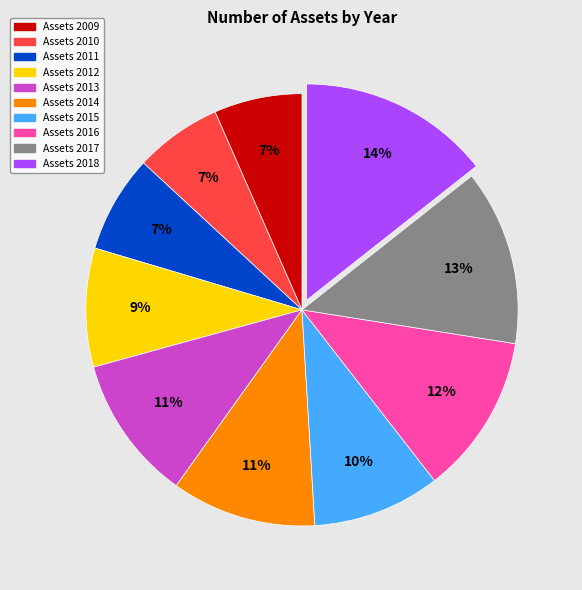

Combined, do Assets 2010 and Assets 2011 account for over 50%?

No